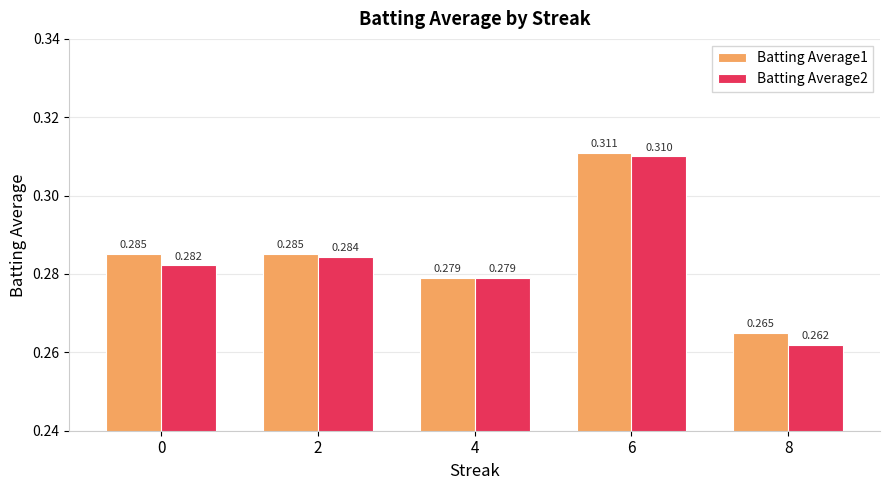

What are all the series names shown in the legend?

Batting Average1, Batting Average2